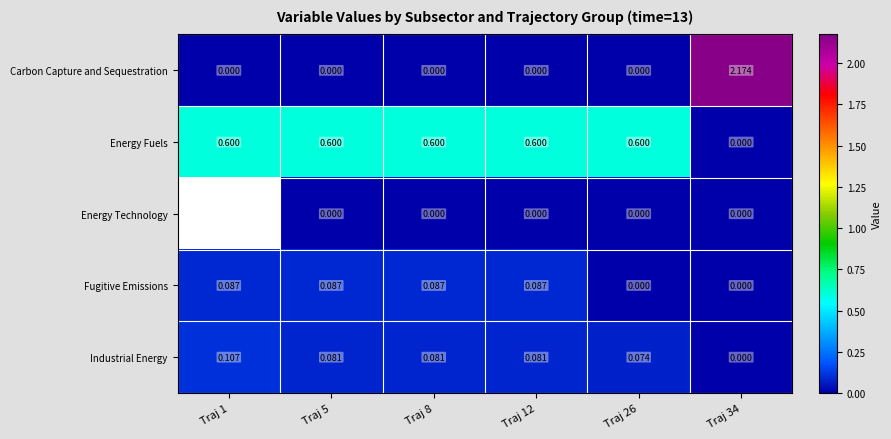

At which label is Industrial Energy closest to 0?

Traj 34